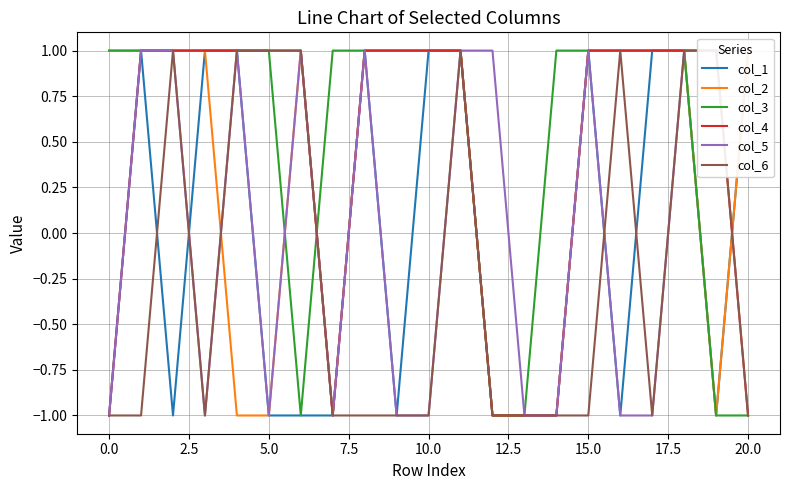

Which series has the widest spread of values?

col_1